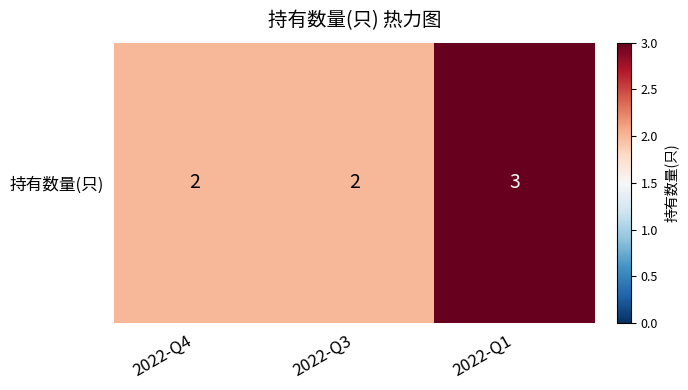

The chart shows a value of 2 at 2022-Q4. True or false?

True